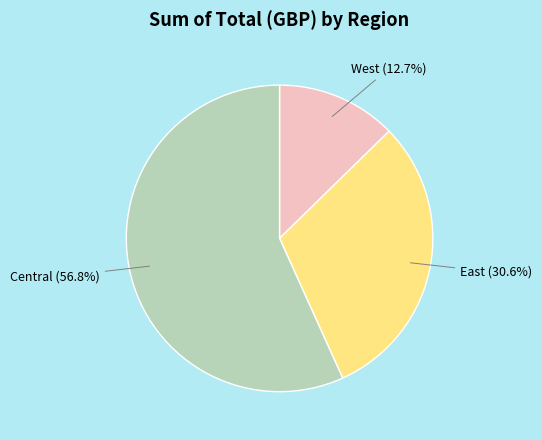

What is the total percentage of Central and West?

69.4%